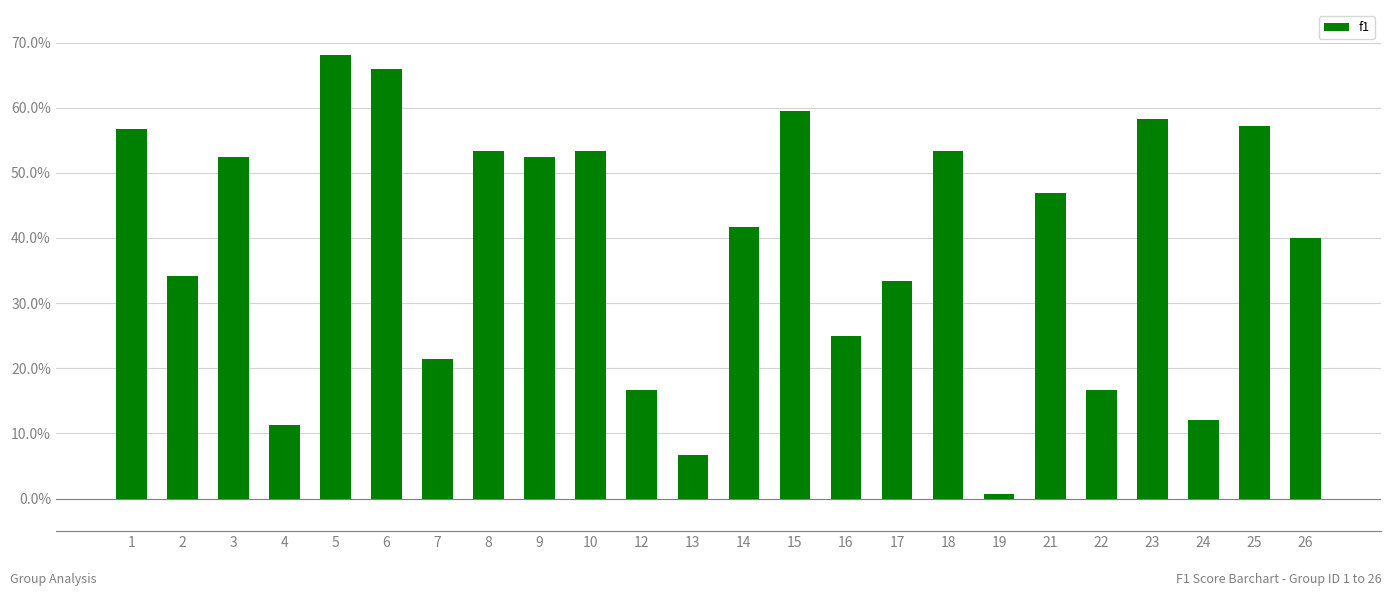

List the labels in order of value, largest first.

5, 6, 15, 23, 25, 1, 8, 10, 18, 3, 9, 21, 14, 26, 2, 17, 16, 7, 12, 22, 24, 4, 13, 19